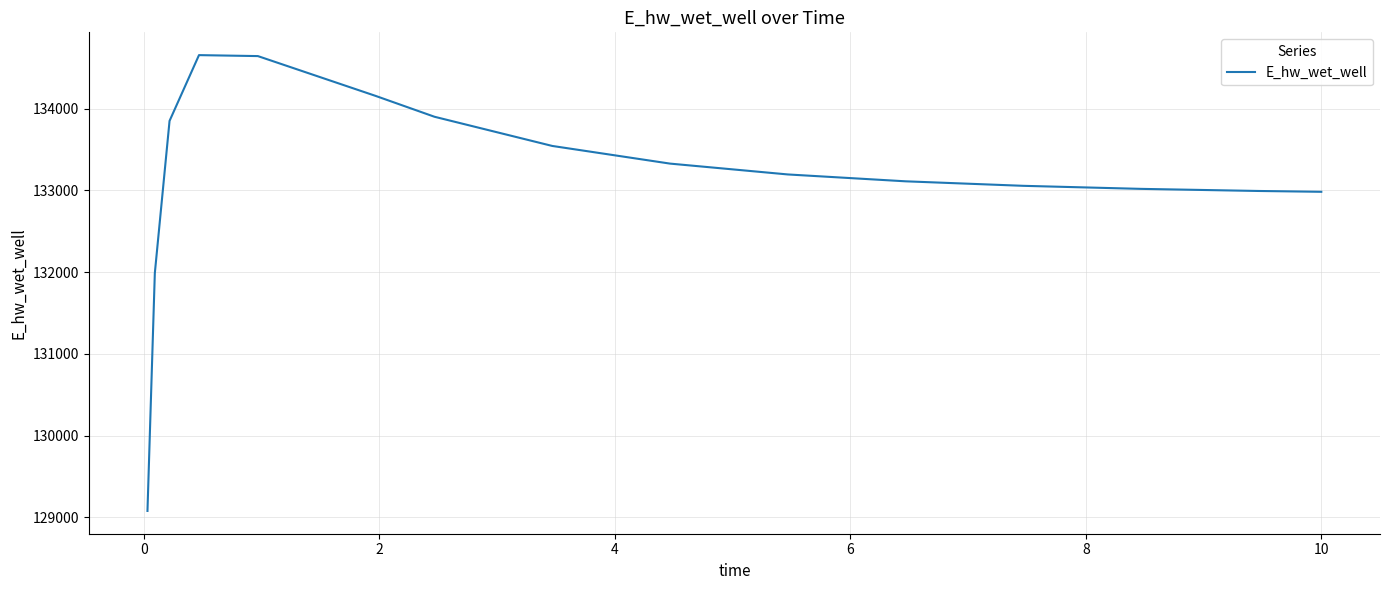

What is the greatest value displayed?

134654.4